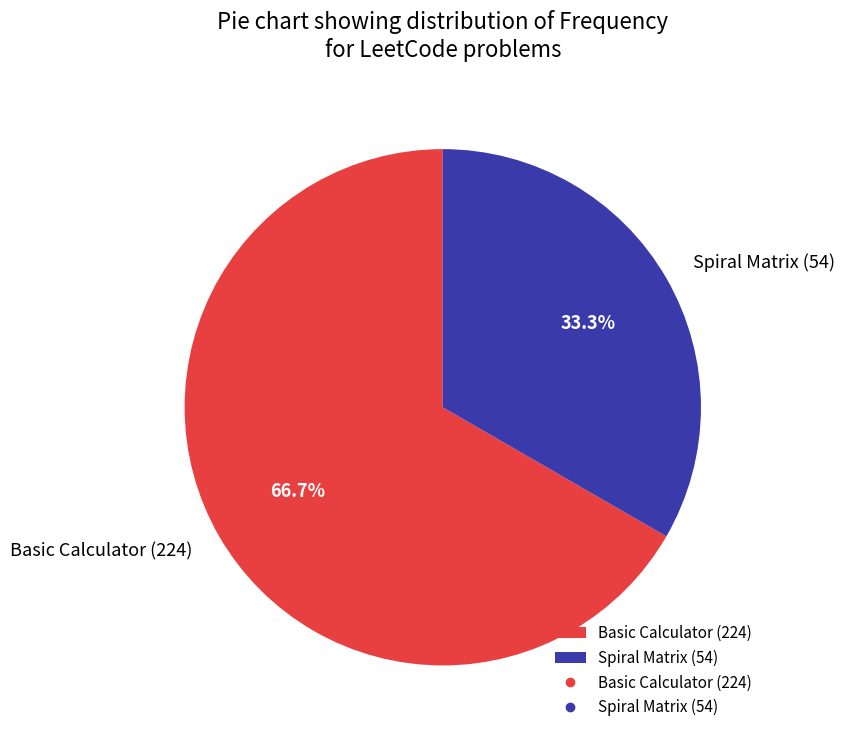

Is it true that Spiral Matrix (54) is 42% of the pie?

False